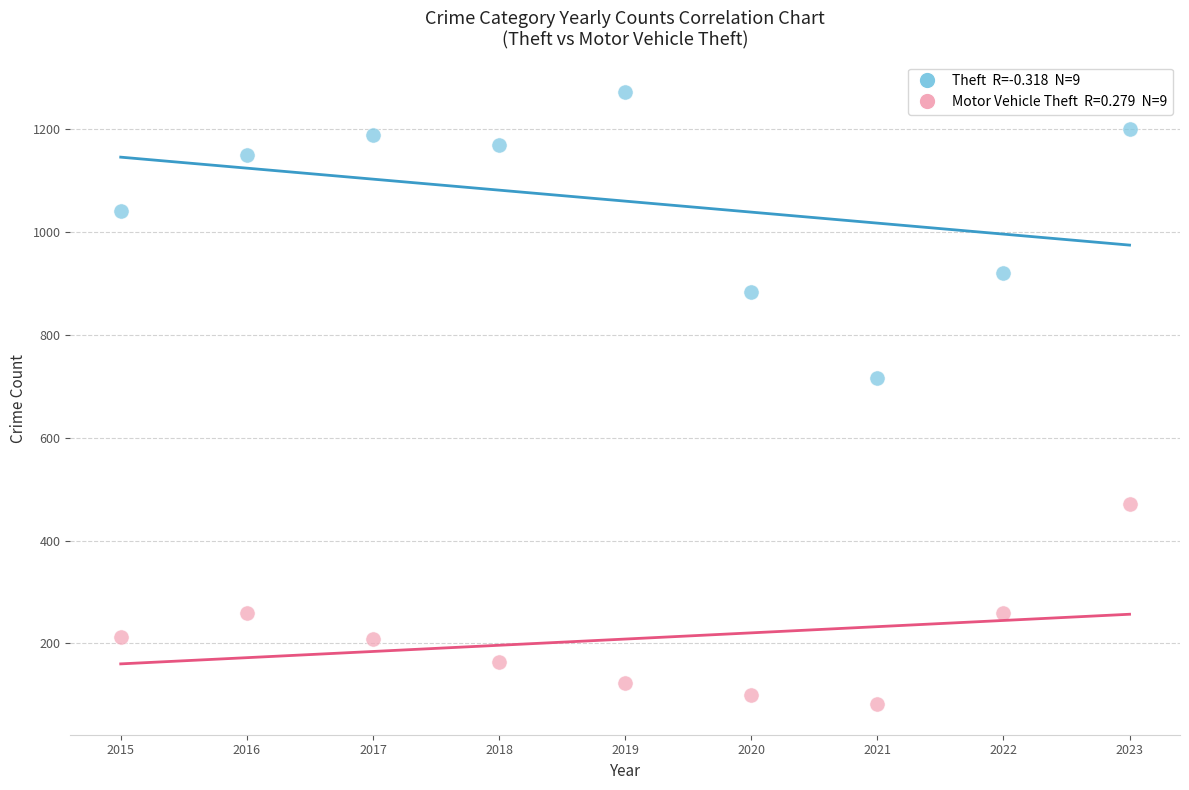

Across all series, what Y value is closest to 677?

716